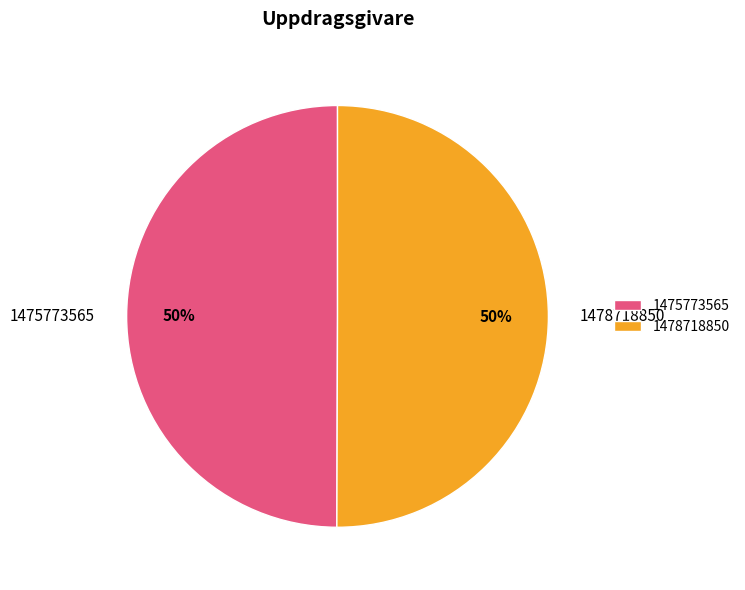

Combined, do 1478718850 and 1475773565 account for over 50%?

Yes